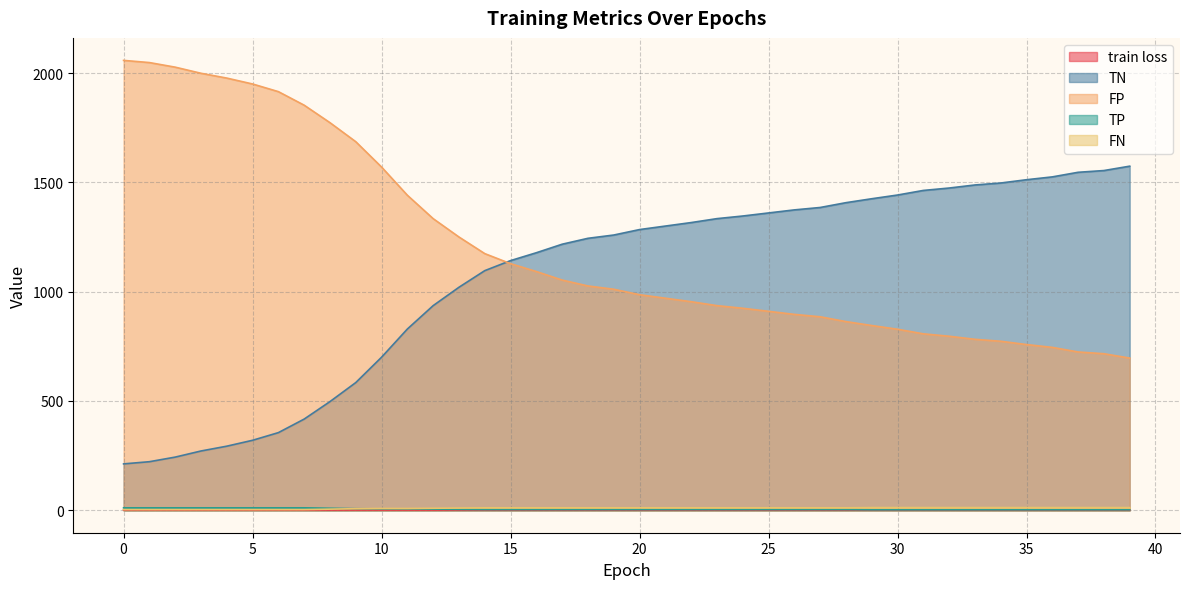

Reading left to right, list all the values displayed in this chart.

train loss: 0=1.1	1=1.1	2=1.1	3=1.0	4=1.0	5=1.0	6=1.0	7=1.0	8=1.0	9=0.9	10=0.9	11=0.9	12=0.9	13=0.9	14=0.9	15=0.8	16=0.8	17=0.8	18=0.8	19=0.8	20=0.8	21=0.8	22=0.8	23=0.8	24=0.8	25=0.7	26=0.7	27=0.7	28=0.7	29=0.7	30=0.7	31=0.7	32=0.7	33=0.7	34=0.7	35=0.7	36=0.7	37=0.7	38=0.7	39=0.7
TN: 0=212.0	1=222.0	2=243.0	3=271.0	4=293.0	5=320.0	6=355.0	7=417.0	8=497.0	9=584.0	10=700.0	11=829.0	12=936.0	13=1020.0	14=1096.0	15=1142.0	16=1178.0	17=1217.0	18=1244.0	19=1259.0	20=1284.0	21=1300.0	22=1316.0	23=1334.0	24=1346.0	25=1360.0	26=1374.0	27=1385.0	28=1407.0	29=1425.0	30=1442.0	31=1463.0	32=1474.0	33=1488.0	34=1497.0	35=1512.0	36=1525.0	37=1546.0	38=1554.0	39=1574.0
FP: 0=2058.0	1=2048.0	2=2027.0	3=1999.0	4=1977.0	5=1950.0	6=1915.0	7=1853.0	8=1773.0	9=1686.0	10=1570.0	11=1441.0	12=1334.0	13=1250.0	14=1174.0	15=1128.0	16=1092.0	17=1053.0	18=1026.0	19=1011.0	20=986.0	21=970.0	22=954.0	23=936.0	24=924.0	25=910.0	26=896.0	27=885.0	28=863.0	29=845.0	30=828.0	31=807.0	32=796.0	33=782.0	34=773.0	35=758.0	36=745.0	37=724.0	38=716.0	39=696.0
TP: 0=3.0	1=3.0	2=3.0	3=3.0	4=3.0	5=3.0	6=3.0	7=3.0	8=5.0	9=7.0	10=8.0	11=8.0	12=9.0	13=10.0	14=11.0	15=11.0	16=11.0	17=11.0	18=11.0	19=11.0	20=11.0	21=11.0	22=11.0	23=11.0	24=11.0	25=11.0	26=11.0	27=11.0	28=11.0	29=12.0	30=12.0	31=12.0	32=12.0	33=12.0	34=12.0	35=12.0	36=12.0	37=12.0	38=12.0	39=12.0
FN: 0=11.0	1=11.0	2=11.0	3=11.0	4=11.0	5=11.0	6=11.0	7=11.0	8=9.0	9=7.0	10=6.0	11=6.0	12=5.0	13=4.0	14=3.0	15=3.0	16=3.0	17=3.0	18=3.0	19=3.0	20=3.0	21=3.0	22=3.0	23=3.0	24=3.0	25=3.0	26=3.0	27=3.0	28=3.0	29=2.0	30=2.0	31=2.0	32=2.0	33=2.0	34=2.0	35=2.0	36=2.0	37=2.0	38=2.0	39=2.0